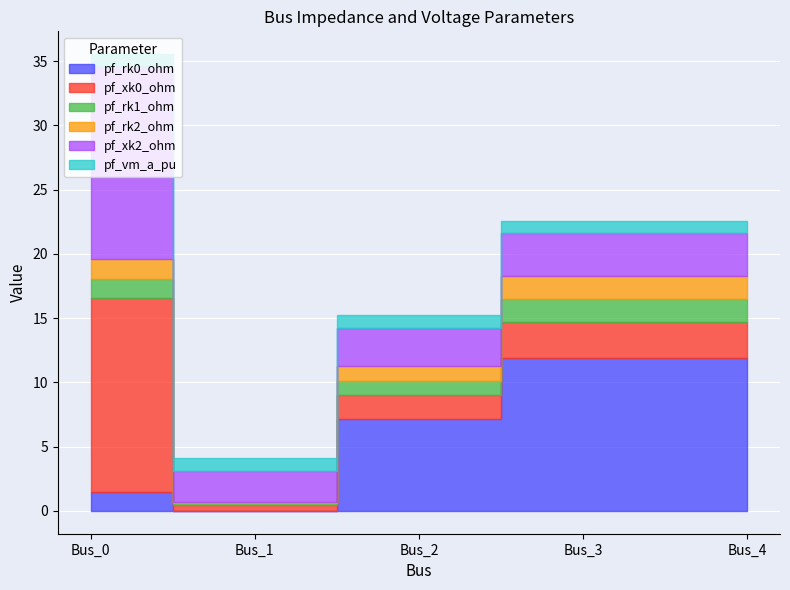

Which series has the largest total across all categories?

pf_rk0_ohm